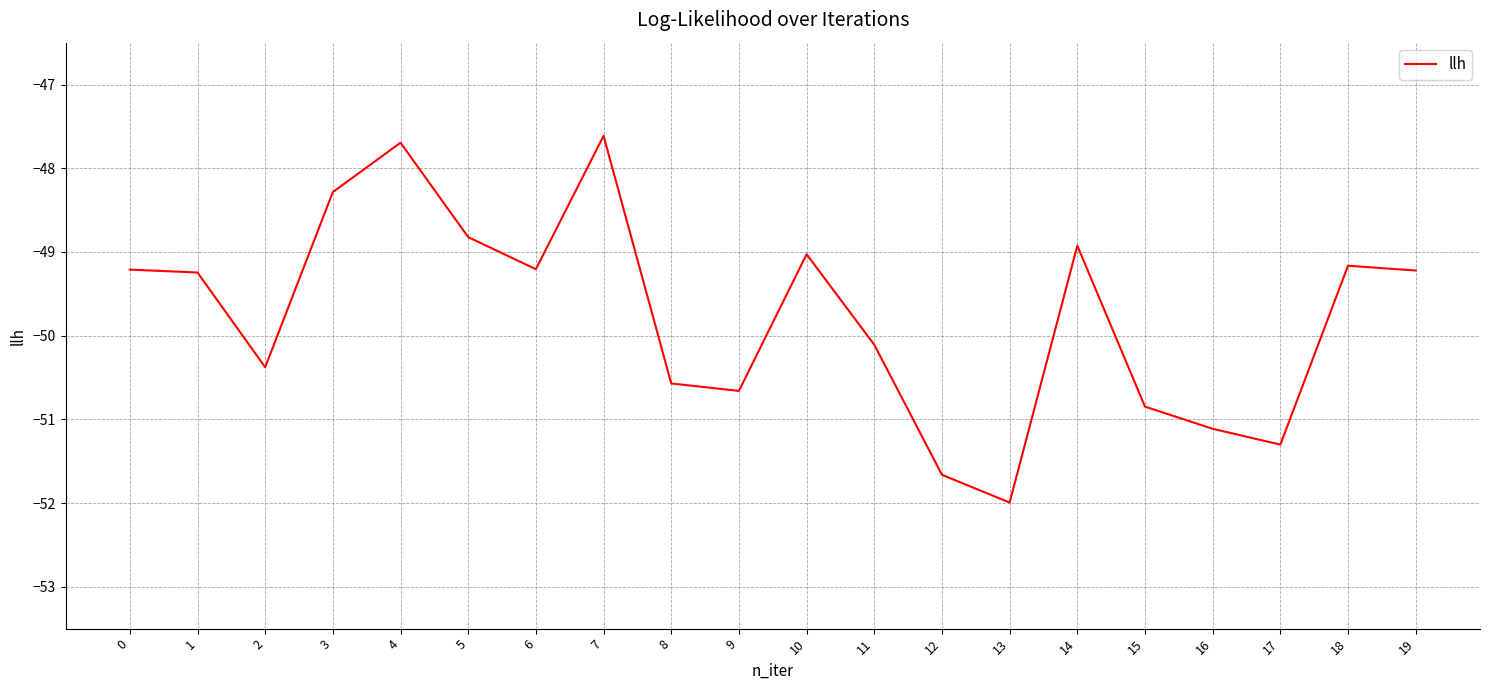

Read the value at 18.

-49.2